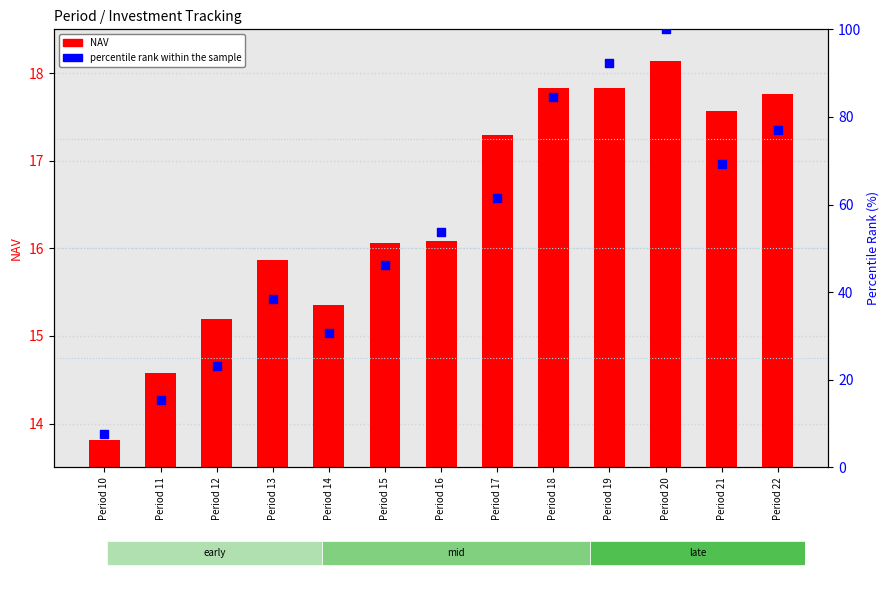

Which series has the largest Y range (max minus min)?

percentile rank within the sample